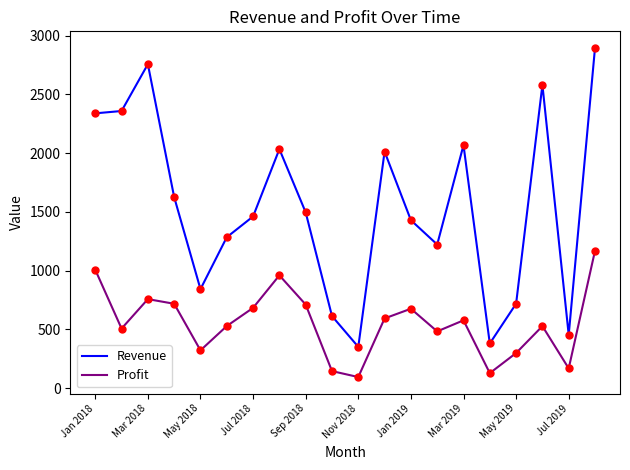

What is the greatest value displayed?

2896.3